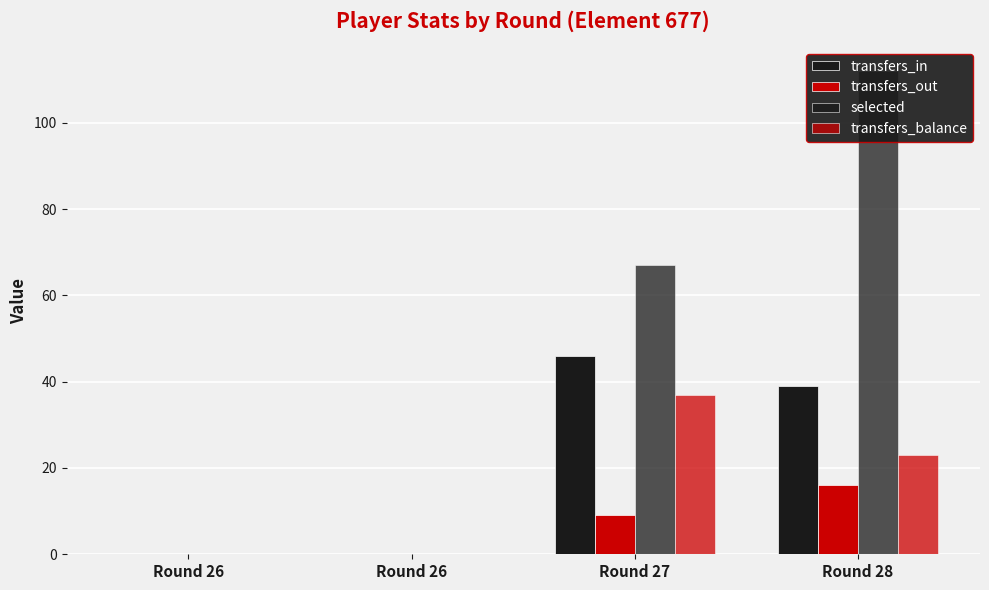

What is the value of the transfers_balance bar at the 3rd from the left?

37